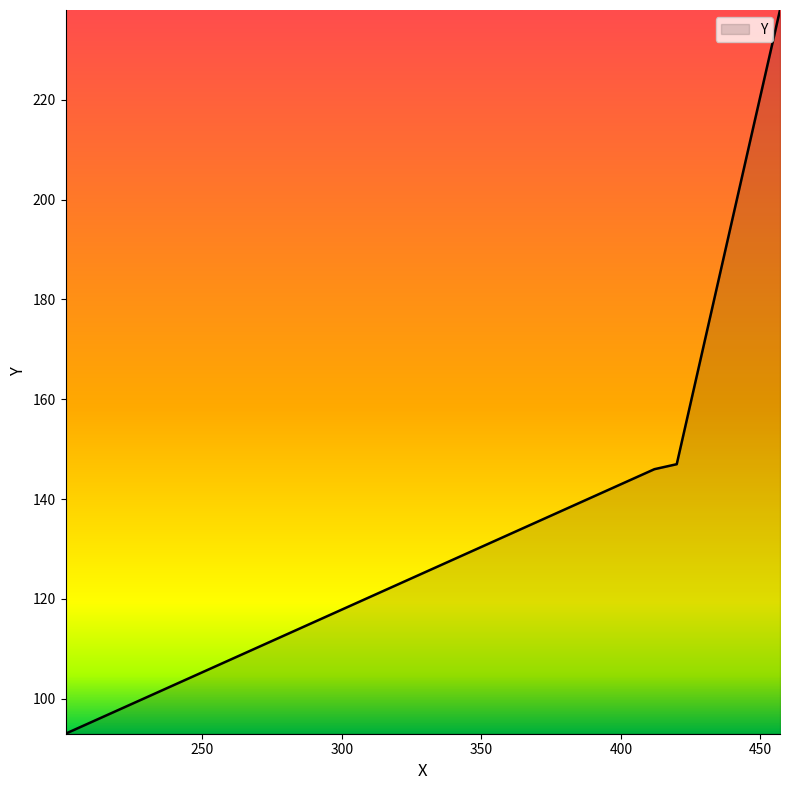

What is the difference between the maximum and minimum values?

145